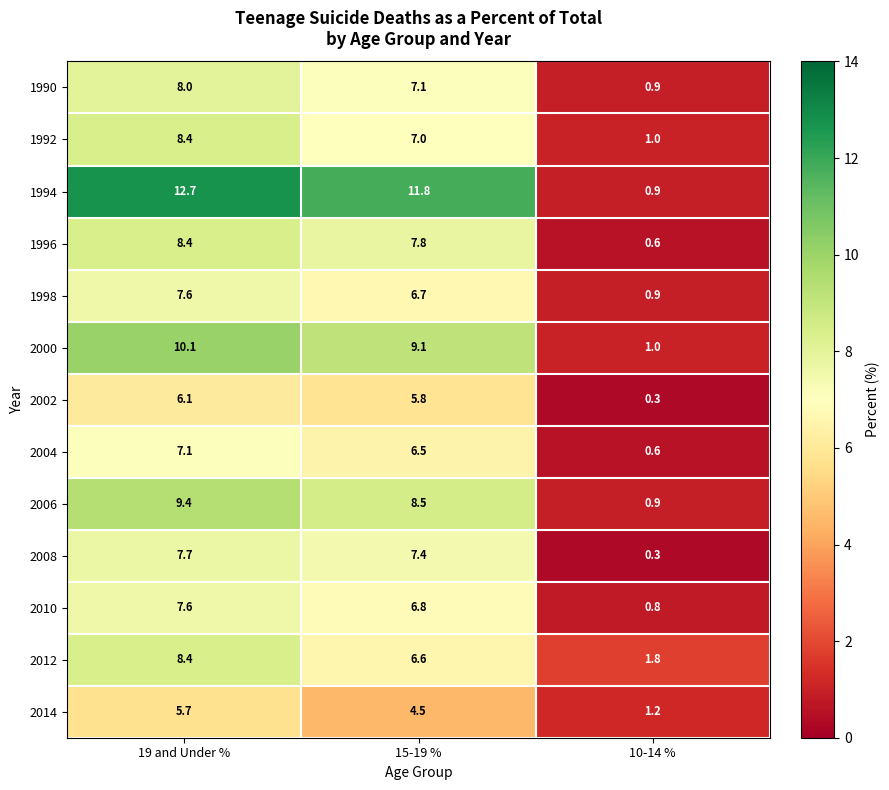

What is the sum of all 1992 values?

16.4